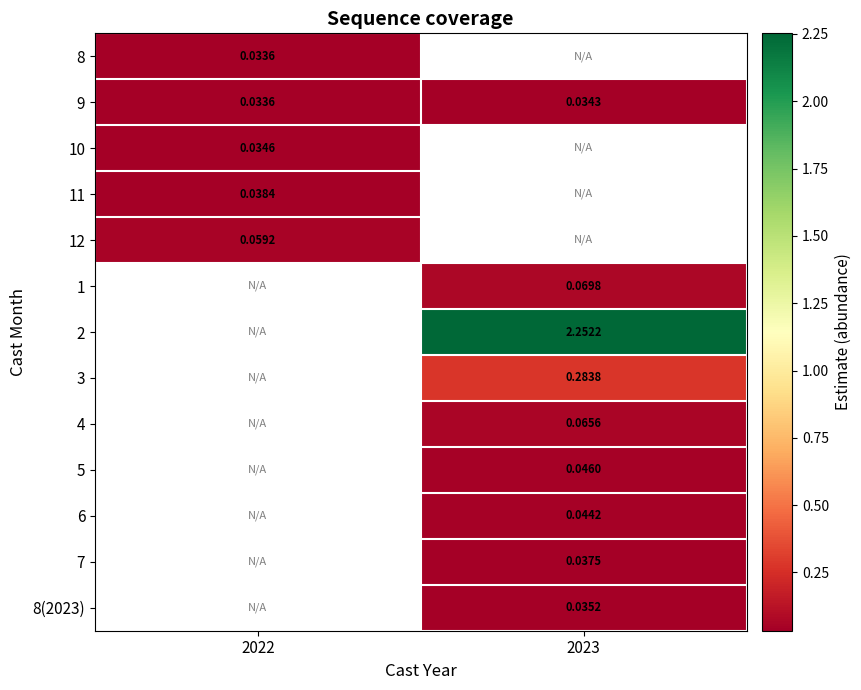

Rank the categories by 8(2023) value from highest to lowest.

2022, 2023